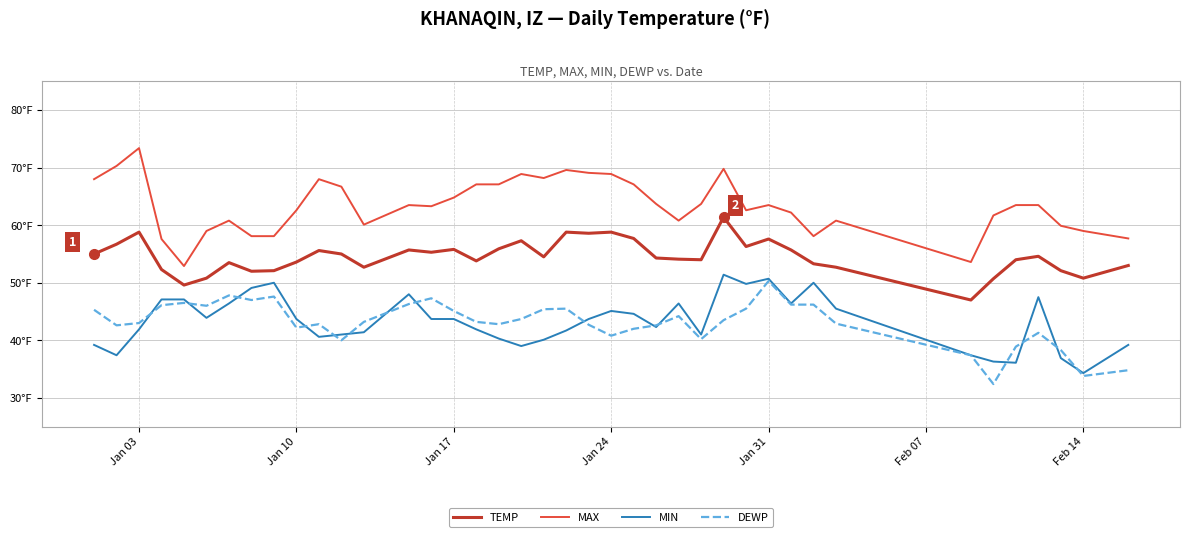

What is the difference between the maximum and minimum values in the MIN series?

17.1